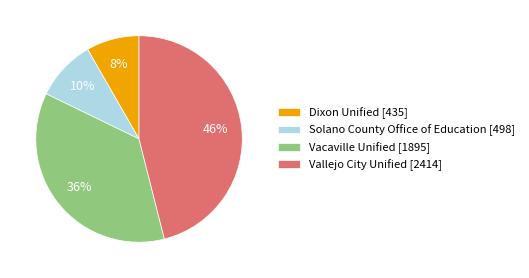

Do Vacaville Unified [1895] and Solano County Office of Education [498] together represent more than half of the pie?

No